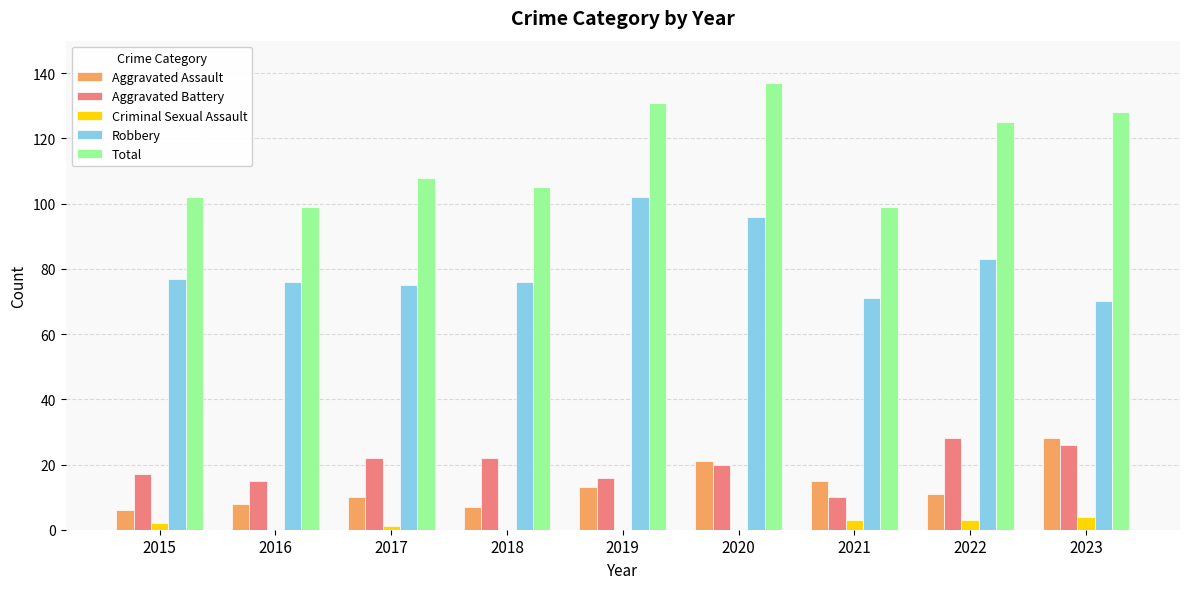

Between 2021 and 2023, which series saw the biggest shift?

Total